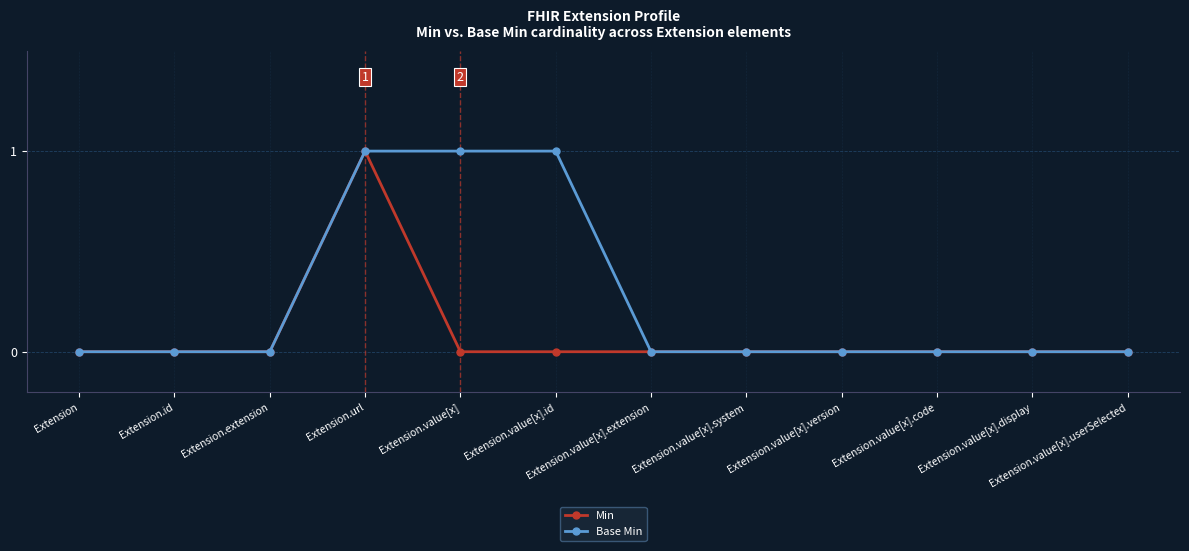

Which category has the highest value in the Min series?

Extension.url